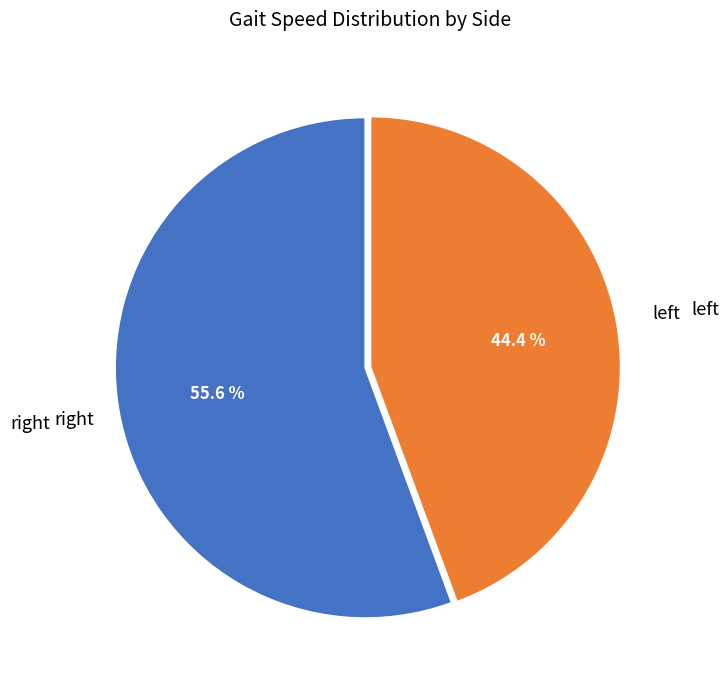

Count the number of slices in the pie.

2